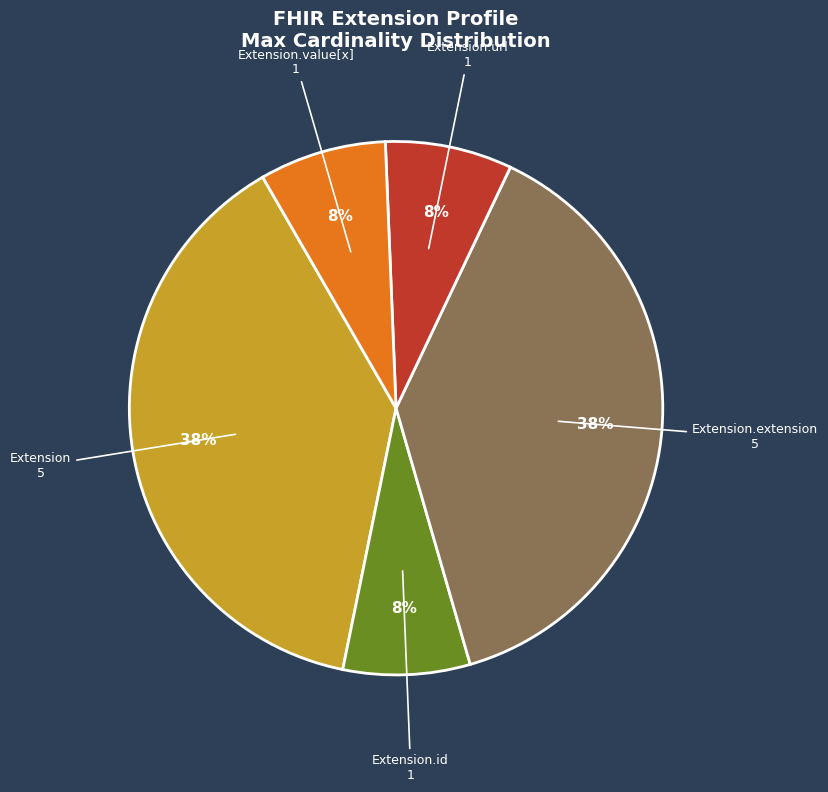

What is the ratio of the value at Extension.extension to the value at Extension?

1.0